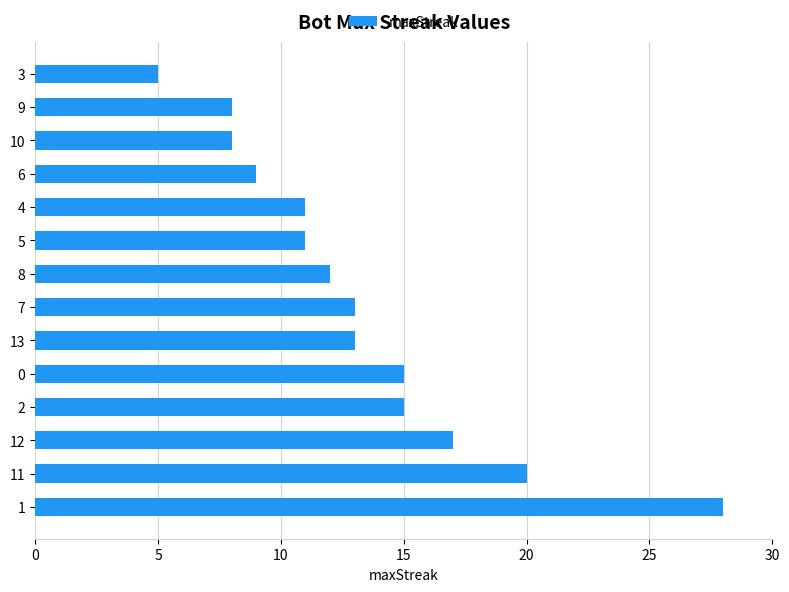

What is the ratio of the value at 11 to the value at 13?

1.5